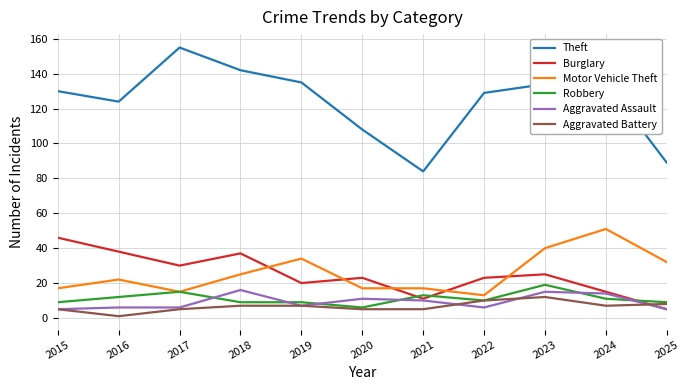

Reading left to right, transcribe all the data shown in this chart.

Theft: 2015=130	2016=124	2017=155	2018=142	2019=135	2020=108	2021=84	2022=129	2023=134	2024=135	2025=89
Burglary: 2015=46	2016=38	2017=30	2018=37	2019=20	2020=23	2021=11	2022=23	2023=25	2024=15	2025=5
Motor Vehicle Theft: 2015=17	2016=22	2017=15	2018=25	2019=34	2020=17	2021=17	2022=13	2023=40	2024=51	2025=32
Robbery: 2015=9	2016=12	2017=15	2018=9	2019=9	2020=6	2021=13	2022=10	2023=19	2024=11	2025=9
Aggravated Assault: 2015=5	2016=6	2017=6	2018=16	2019=7	2020=11	2021=10	2022=6	2023=15	2024=14	2025=5
Aggravated Battery: 2015=5	2016=1	2017=5	2018=7	2019=7	2020=5	2021=5	2022=10	2023=12	2024=7	2025=8